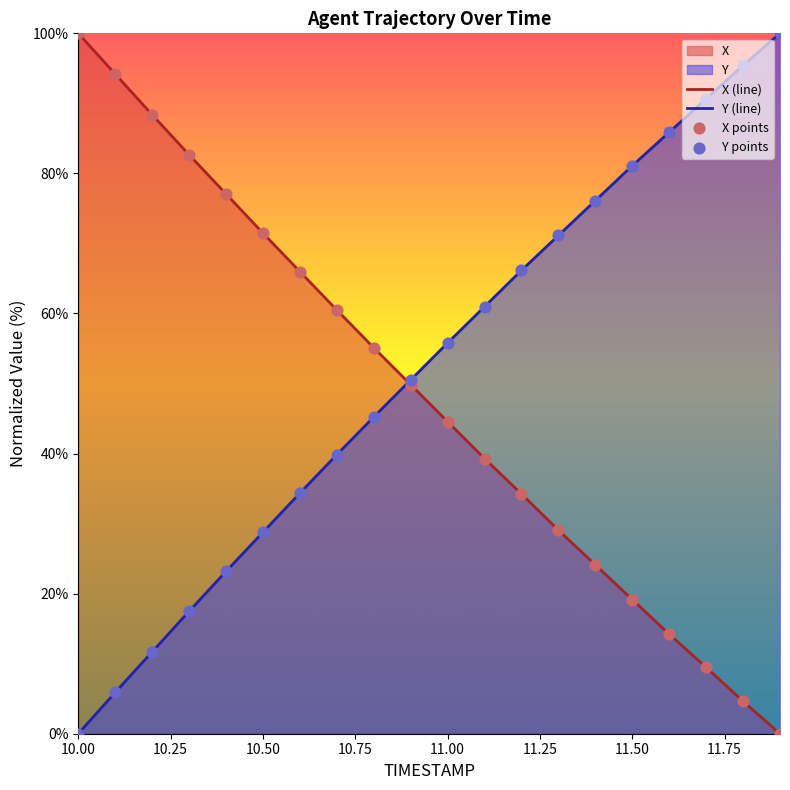

What is the greatest value displayed?

100.0